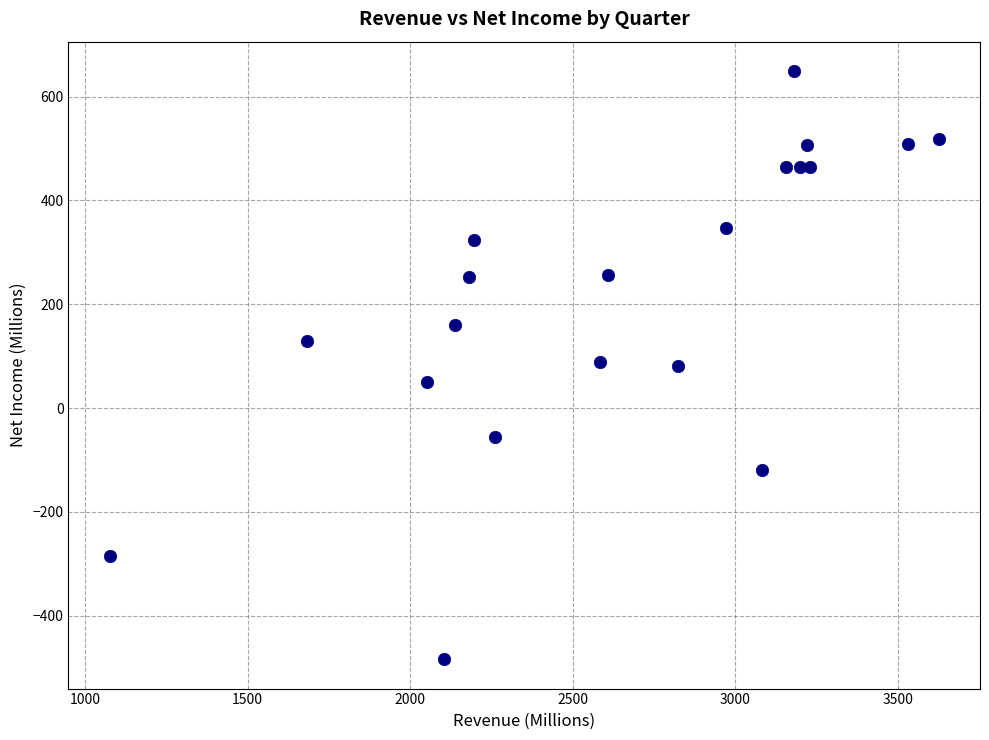

What is the range of X values (max minus min)?

2548.1